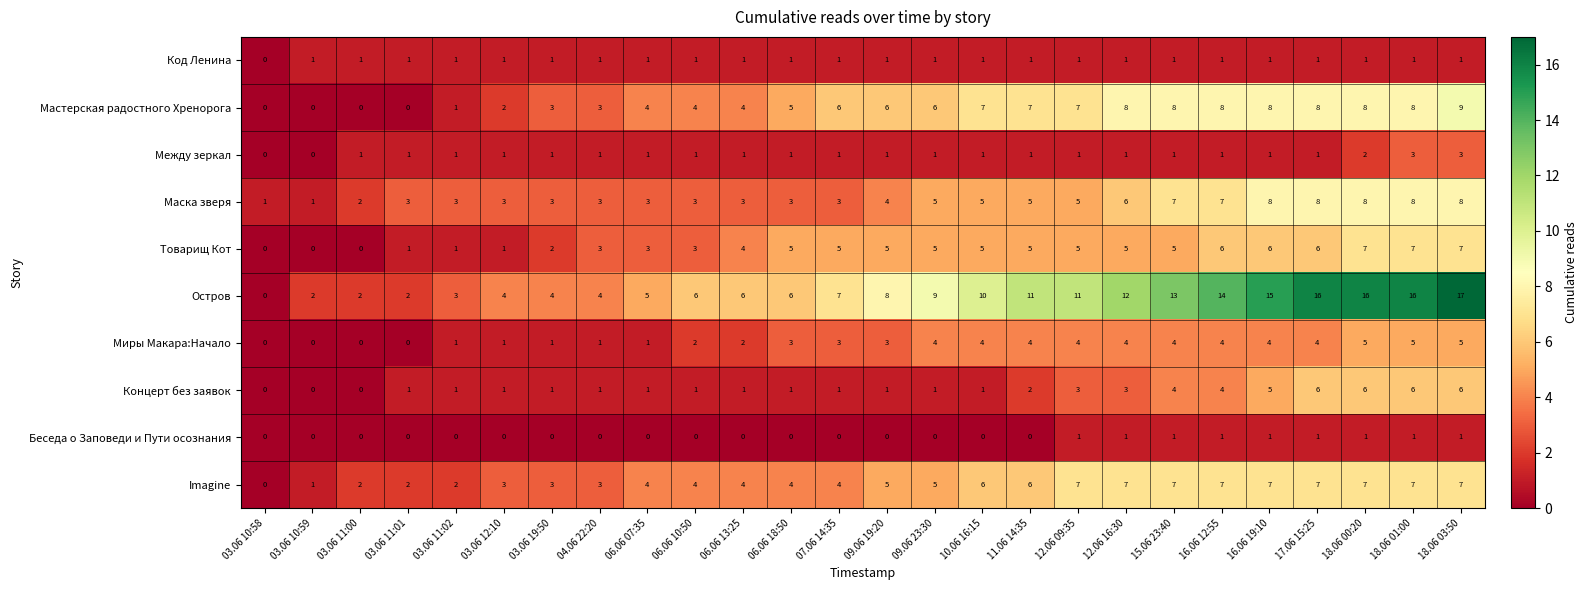

True or false: Imagine has a value of 7 at 17.06 15:25.

True